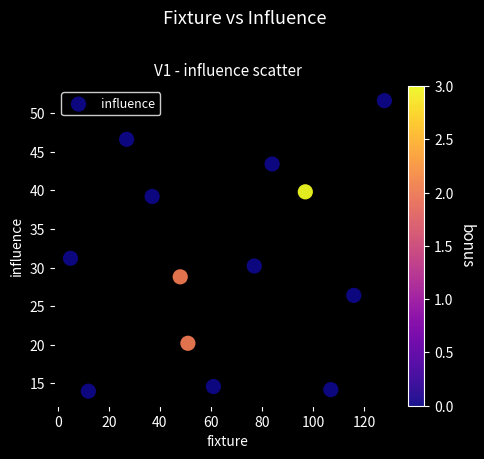

What Y value in the scatter plot is closest to 32?

31.2